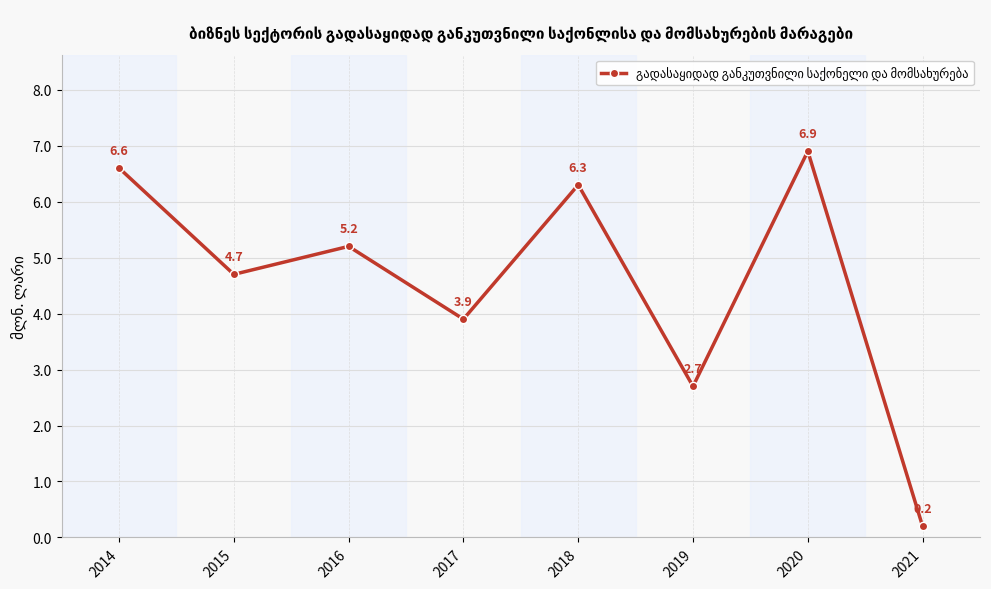

What is the maximum value shown in the chart?

6.9